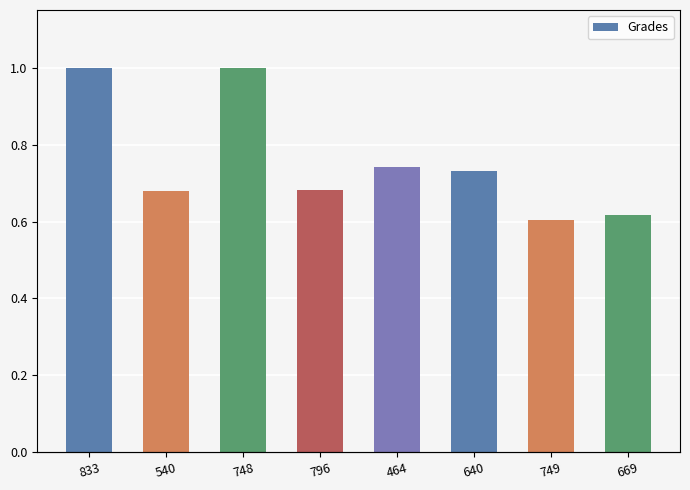

Reading left to right, transcribe all the data shown in this chart.

833=100.0	540=68.0	748=100.0	796=68.1	464=74.1	640=73.1	749=60.4	669=61.7